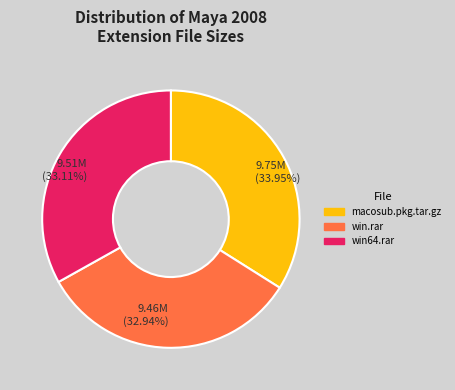

The win64.rar slice represents 21% of the pie. True or false?

False